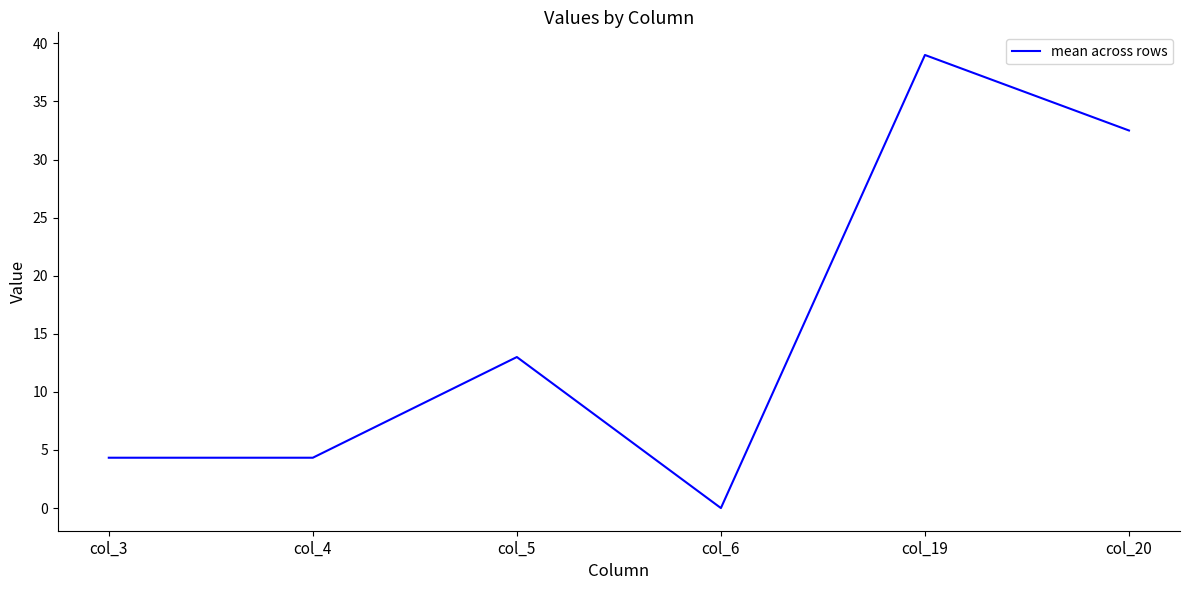

What is the difference between the maximum and minimum values?

39.0